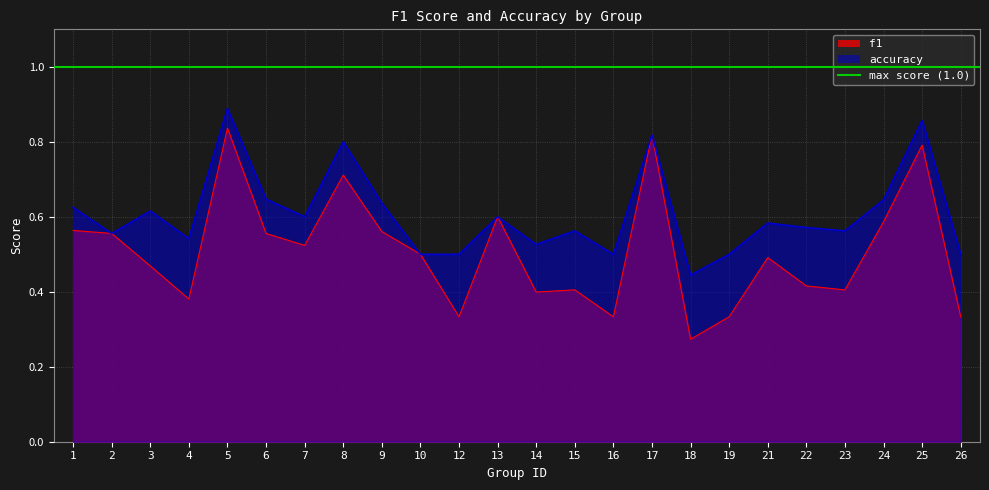

What is the sum of the f1 values at 19 and 25?

1.1